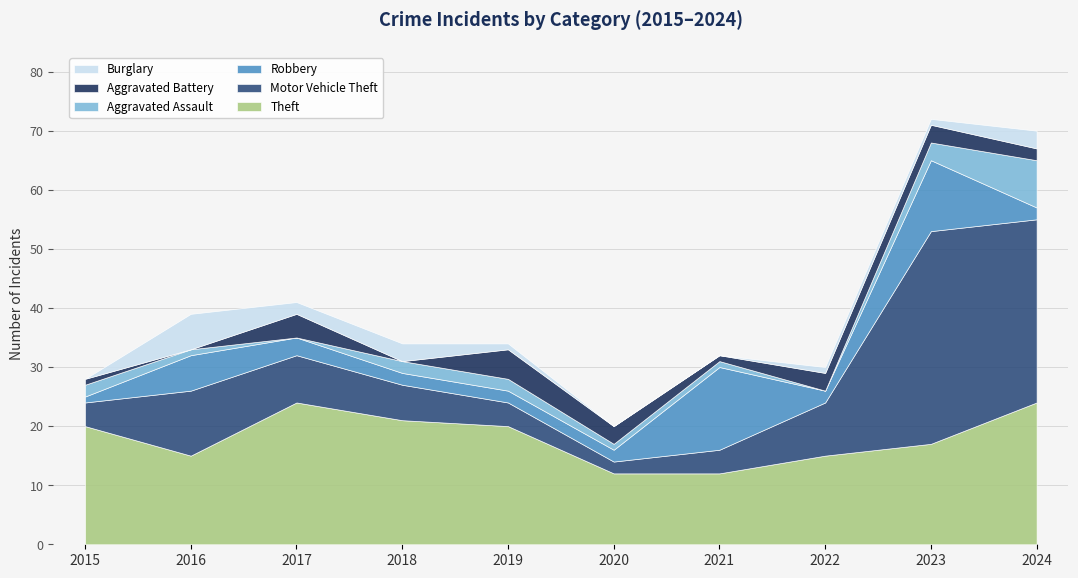

Does the chart display data point markers on the line(s)?

No